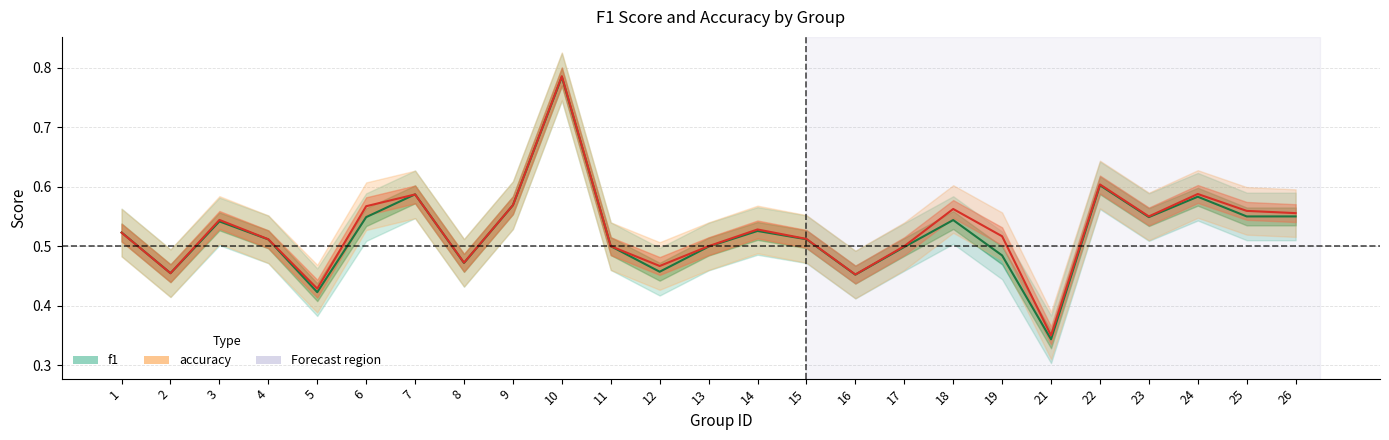

Rank the series at 8 from highest to lowest value.

accuracy, f1